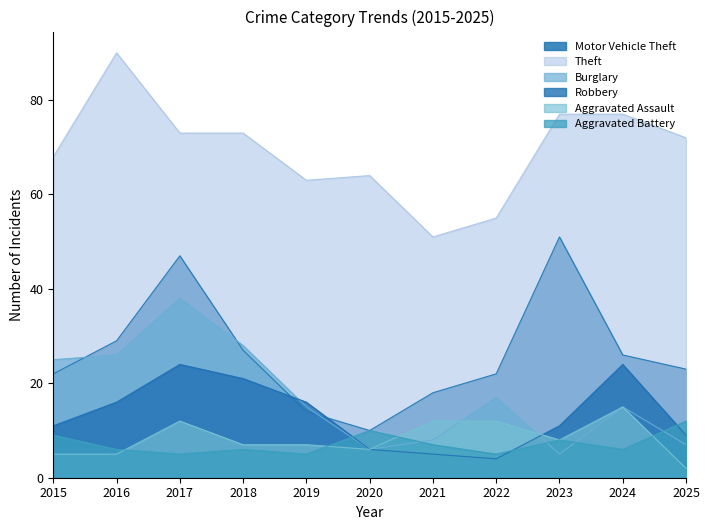

Does the chart have visible grid lines?

No